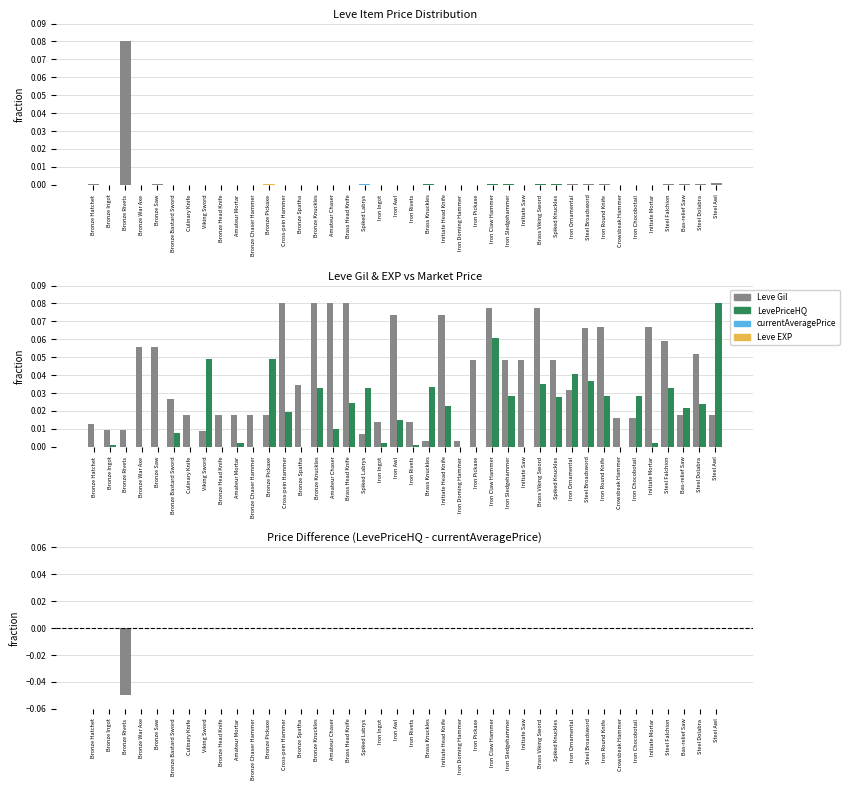

What is the maximum value for Leve Gil?

0.1